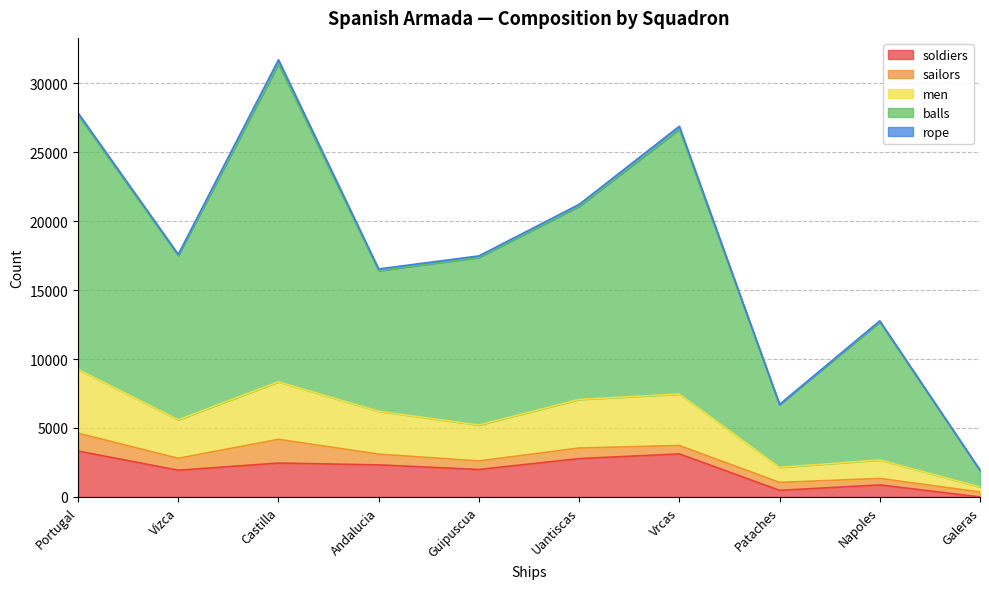

The soldiers series shows 1992 at Guipuscua. True or false?

True